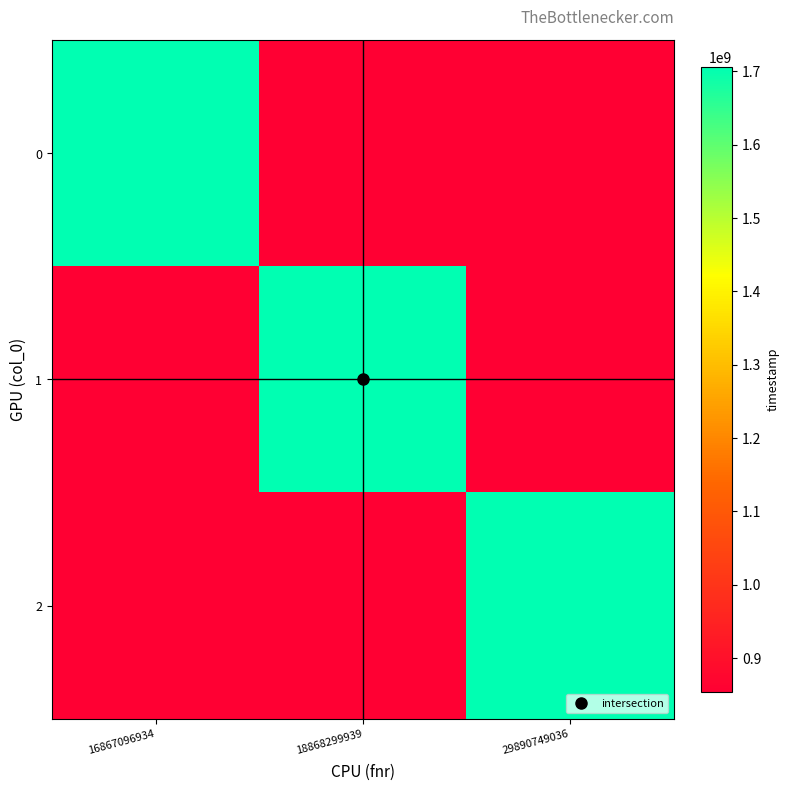

Reading right to left, extract all data points from this chart.

0: 29890749036=853131839.5	18868299939=853131839.5	16867096934=1706263679.0
1: 29890749036=853131839.5	18868299939=1706263679.0	16867096934=853131839.5
2: 29890749036=1706263679.0	18868299939=853131839.5	16867096934=853131839.5